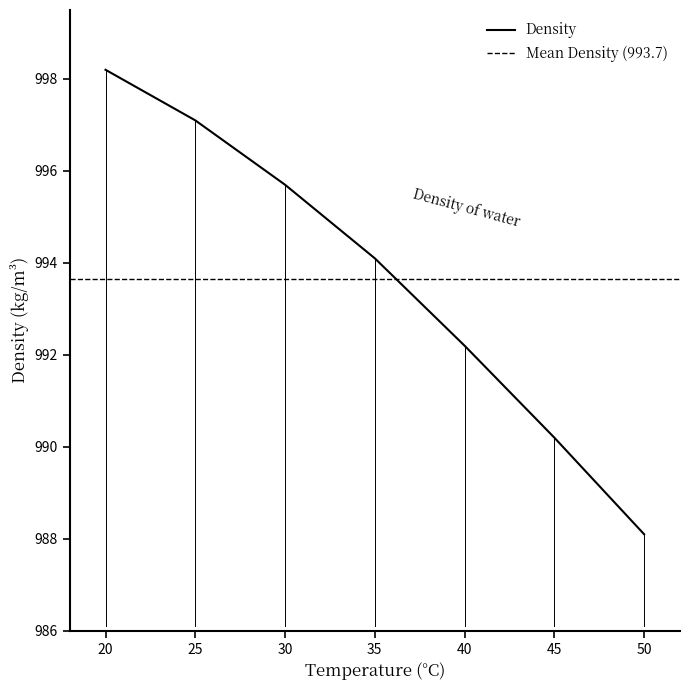

The value at 35 is 1458.6. True or false?

False